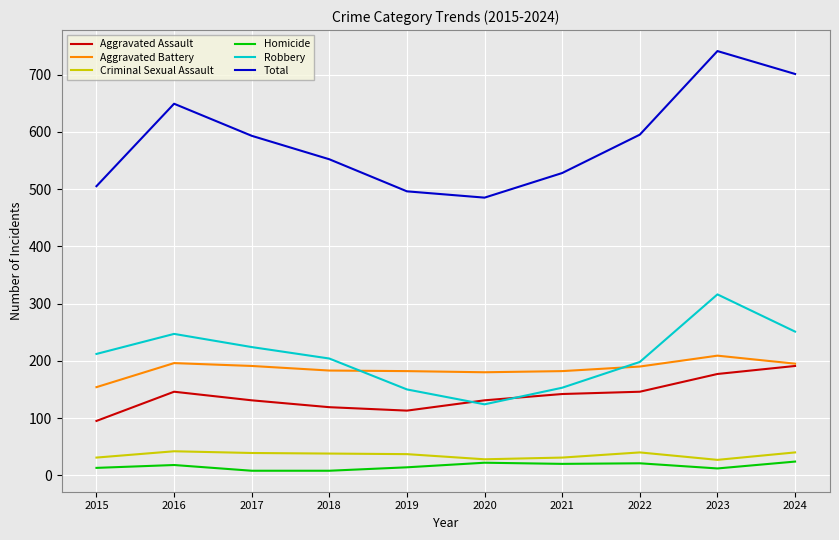

Does the chart have visible grid lines?

Yes